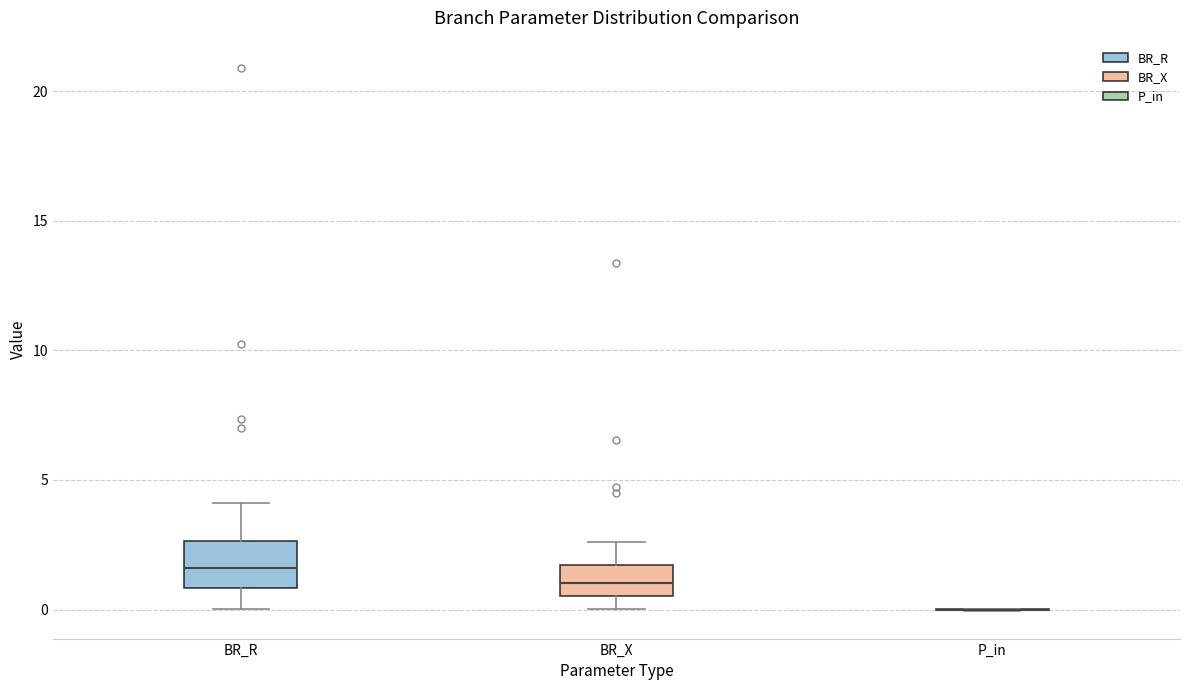

Where does the median line of the box for BR_R sit on the y-axis? The values are not printed on the chart, so give them approximately, as read against the axis.

1.5